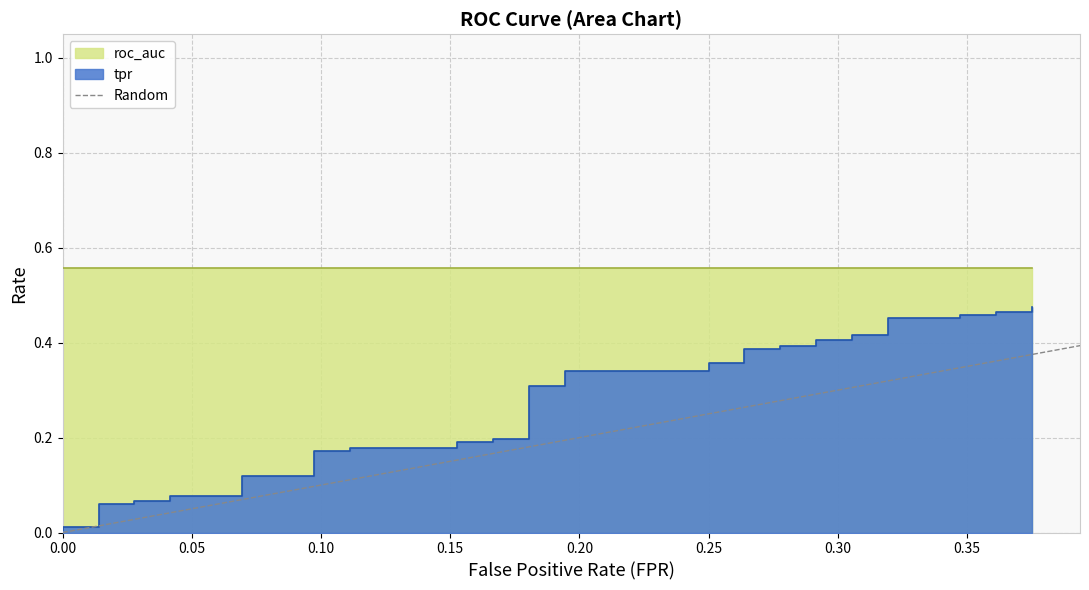

Does the chart have visible grid lines?

Yes